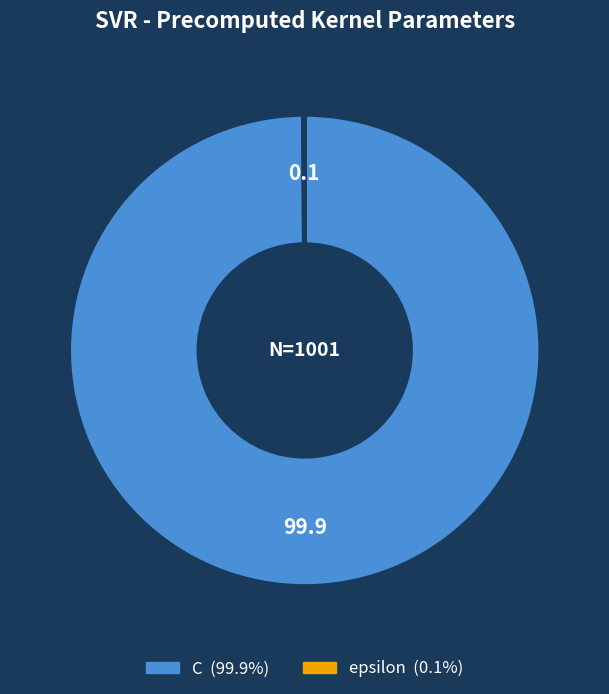

Is there any slice that represents more than half of the pie?

Yes